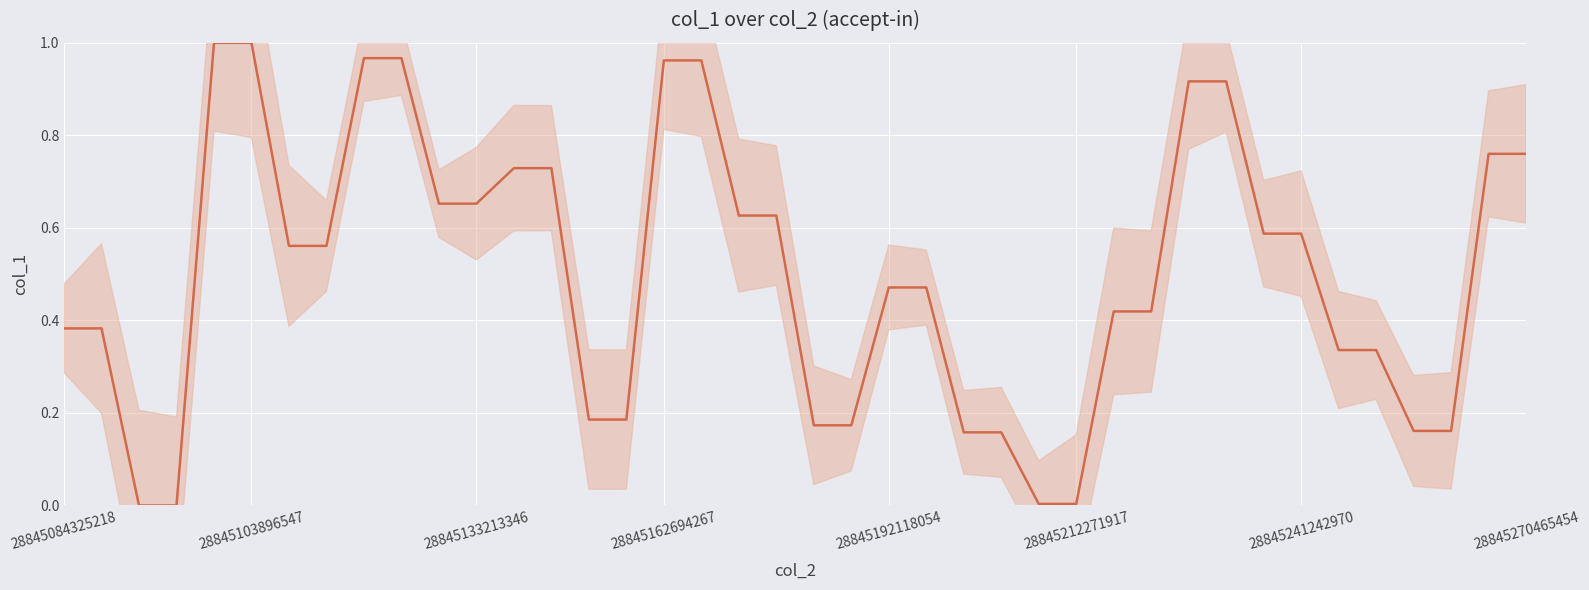

Count the number of categories in the chart.

40